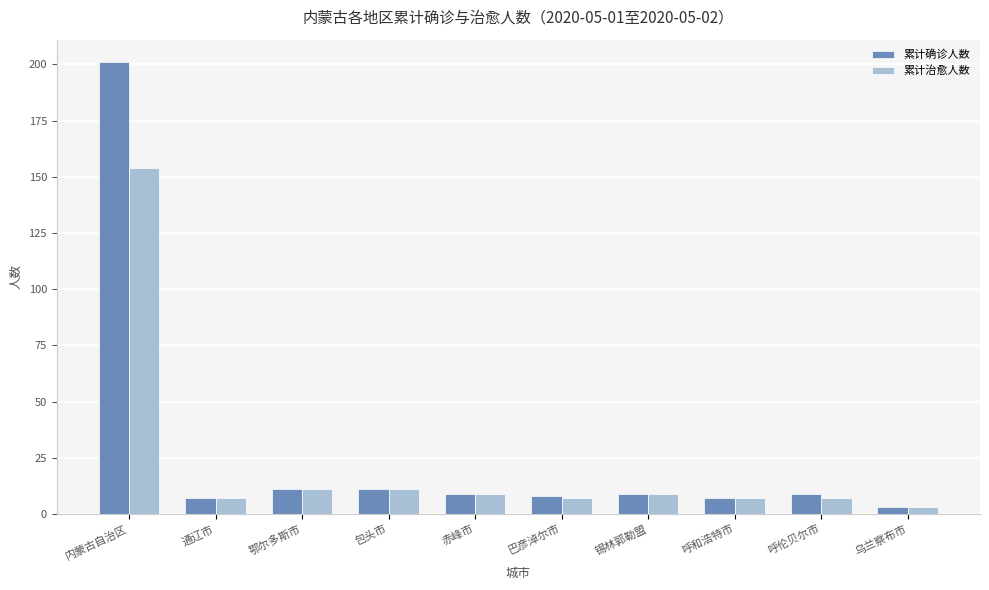

What is the value of the 累计治愈人数 bar at the 5th from the left?

9